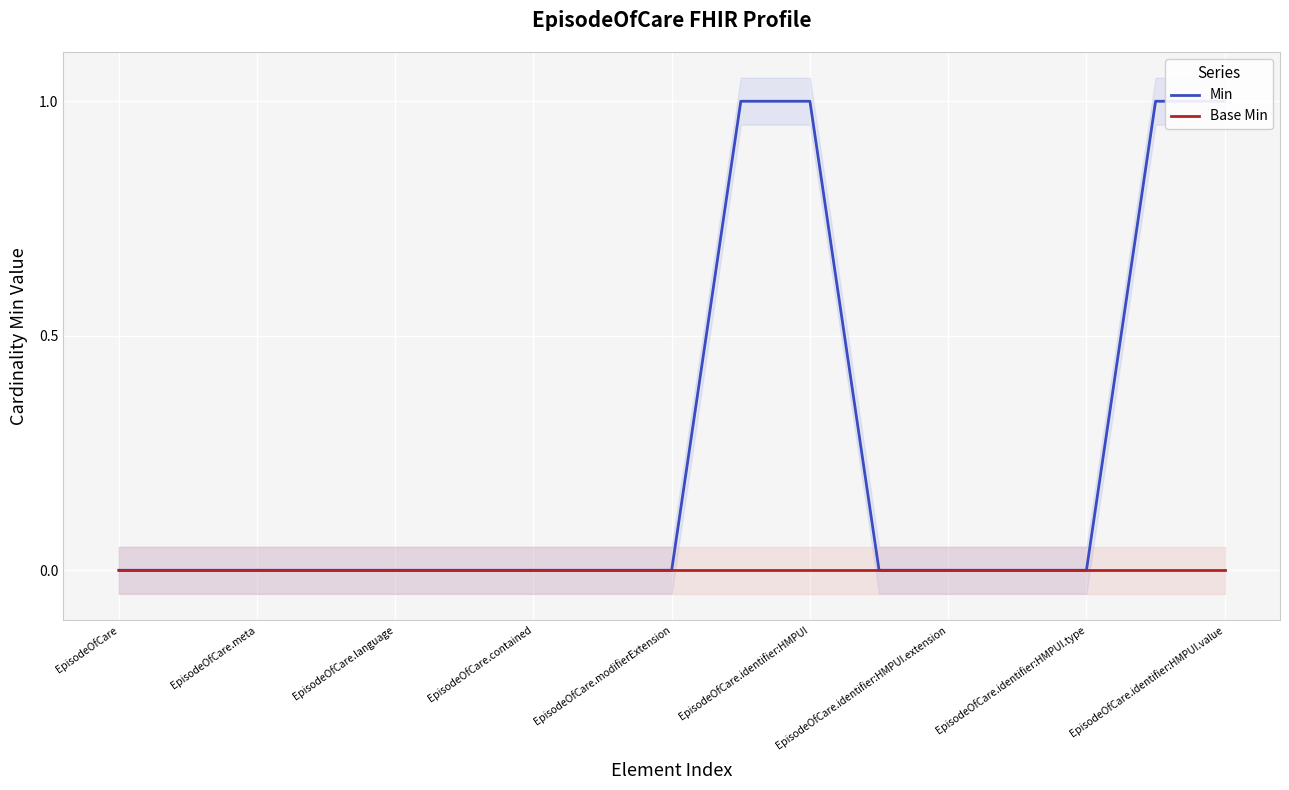

What is the label of the 14th point from the right?

EpisodeOfCare.contained